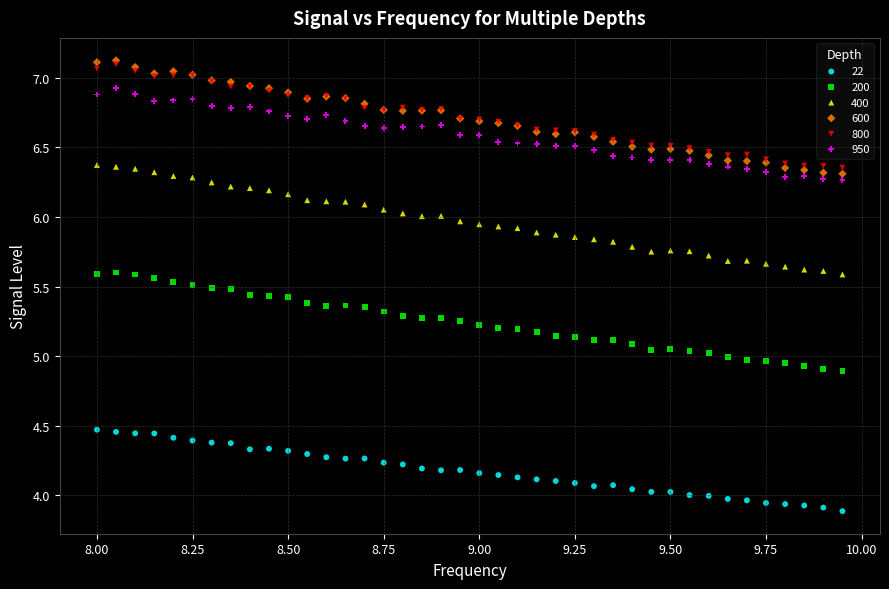

What are all the series names shown in the legend?

22, 200, 400, 600, 800, 950